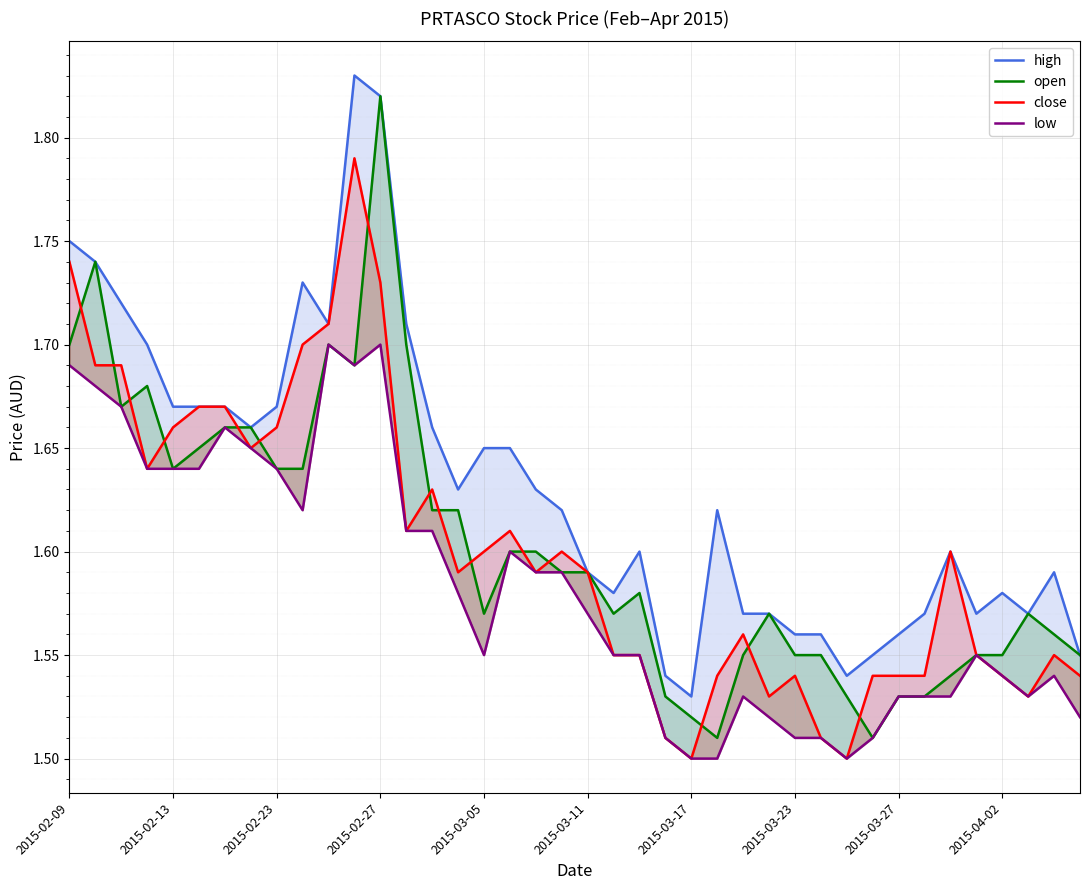

What are all the series names shown in the legend?

high, open, close, low